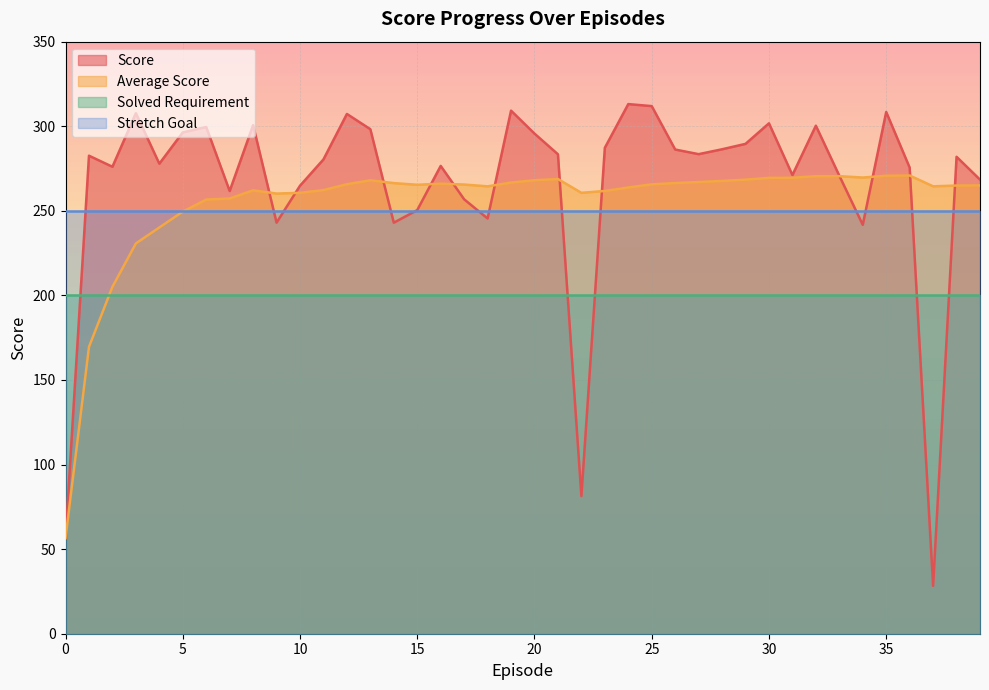

What is the approximate value of Score at 27?

283.5